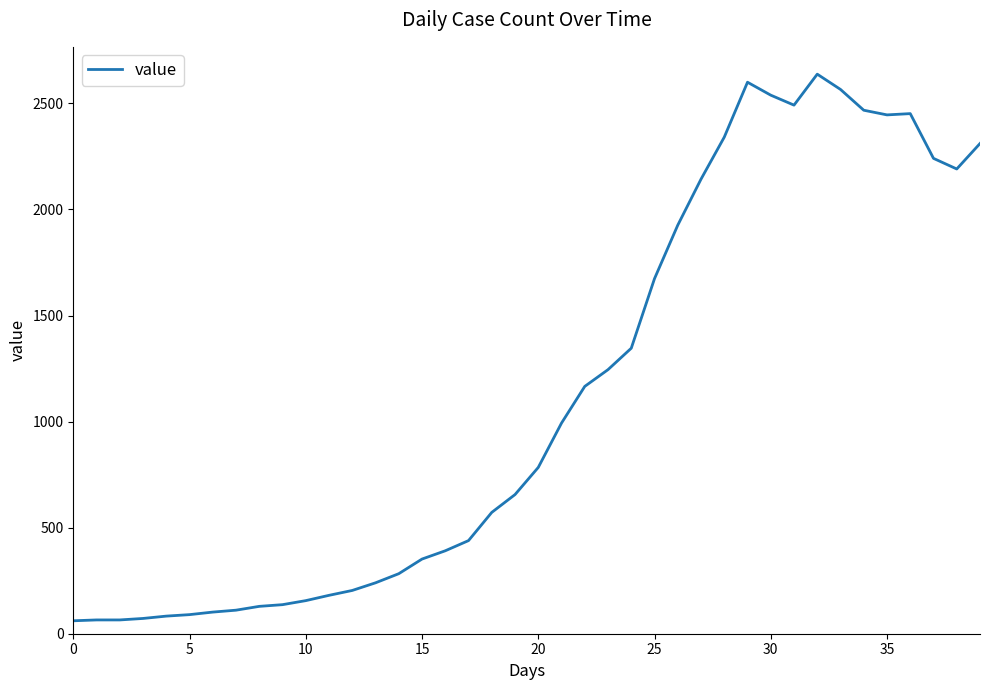

What is the difference between the maximum and minimum values?

2577